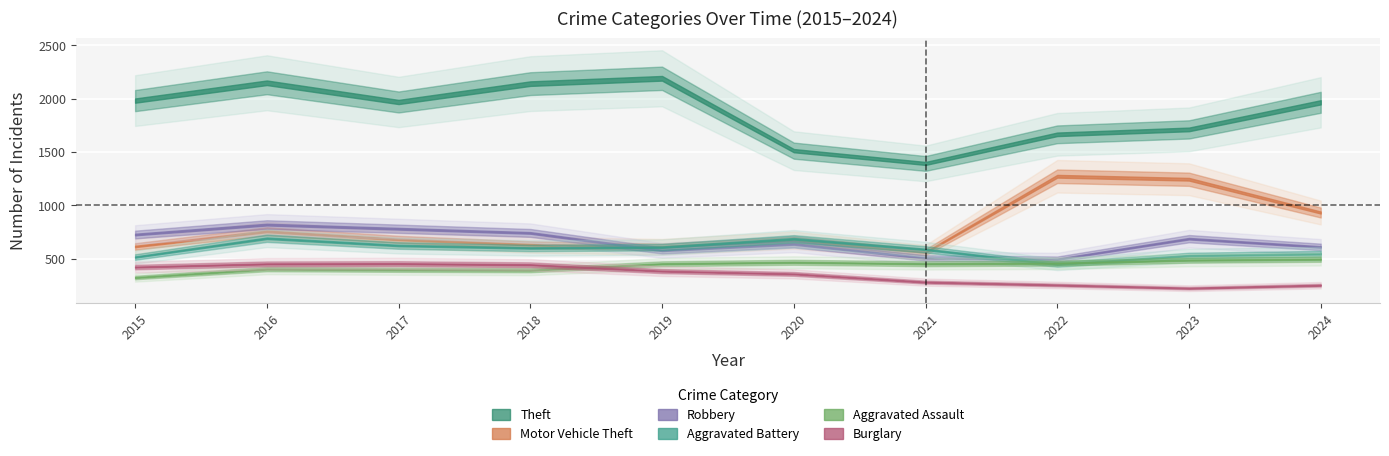

What is the sum of all Motor Vehicle Theft values?

7973